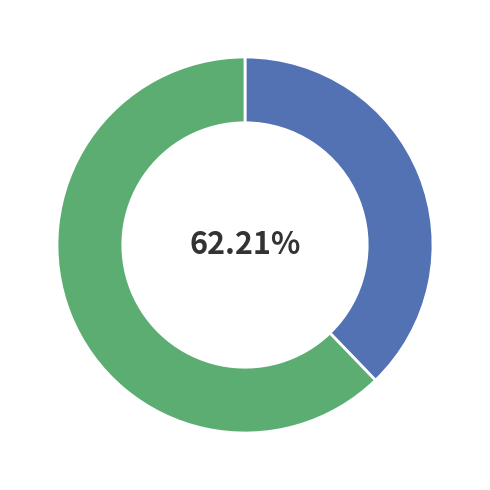

Which has a higher value, 2 or 1?

2